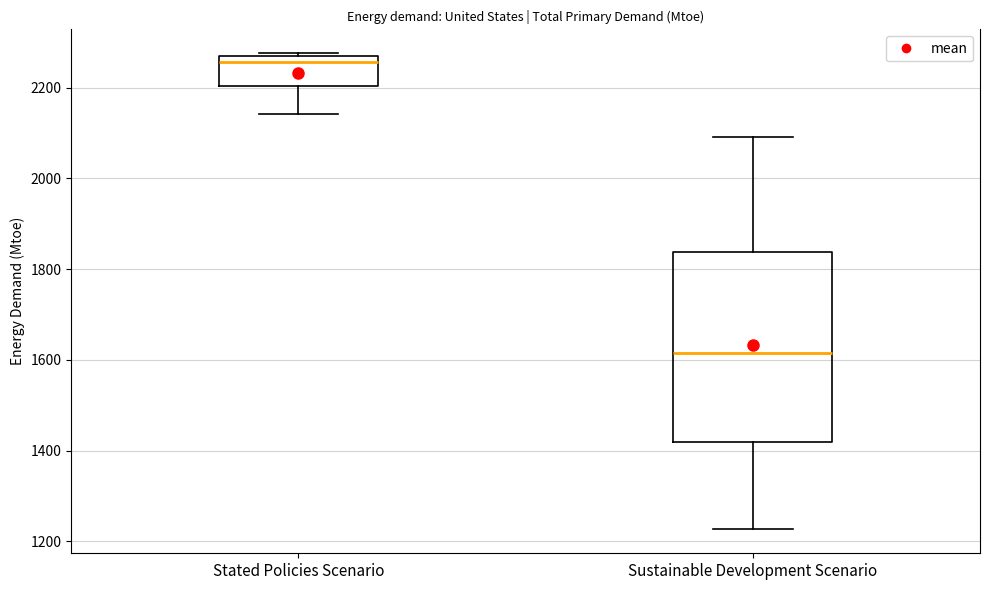

Where does the upper whisker of the box for Sustainable Development Scenario end on the y-axis? The values are not printed on the chart, so give them approximately, as read against the axis.

2100